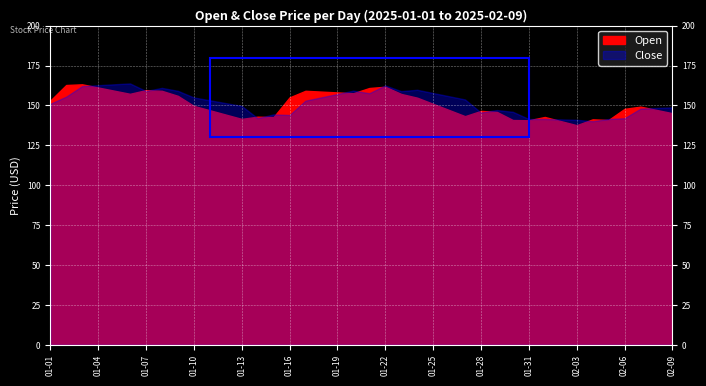

What is the label of the 35th point from the left?

2025-02-04